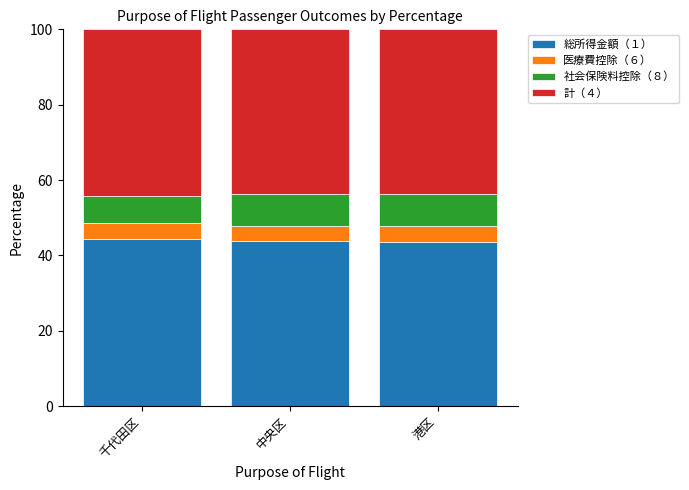

What is the highest value of the 総所得金額（１） series?

44.3